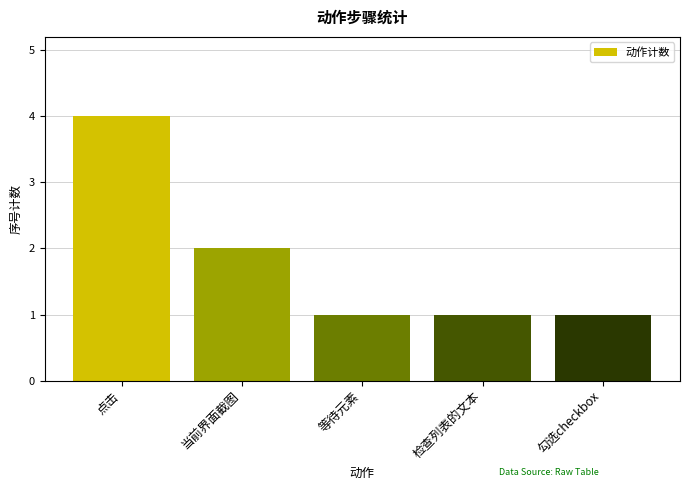

Which label corresponds to the largest value in the chart?

点击